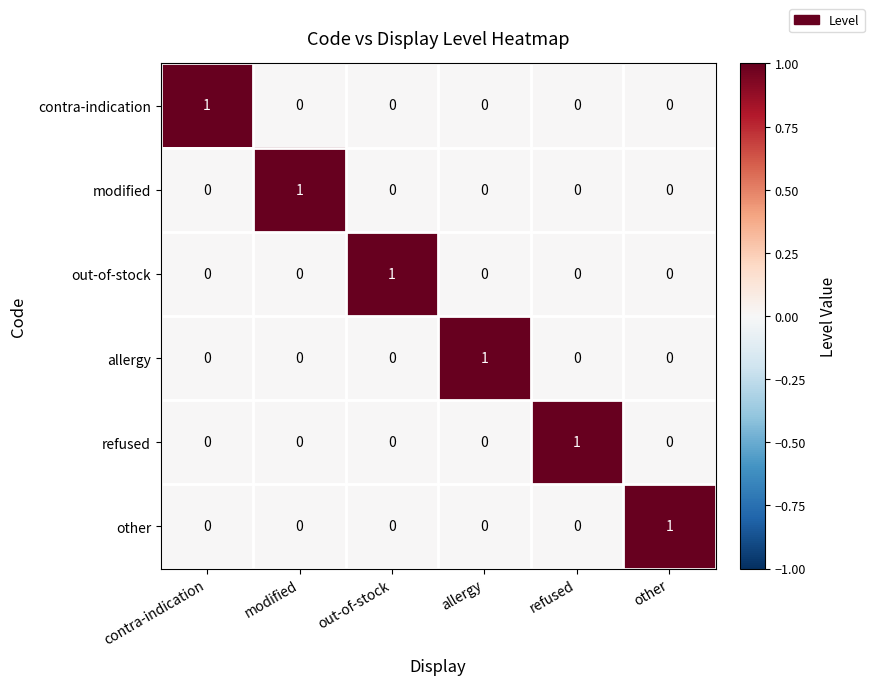

At how many categories does at least one series exceed 0?

6